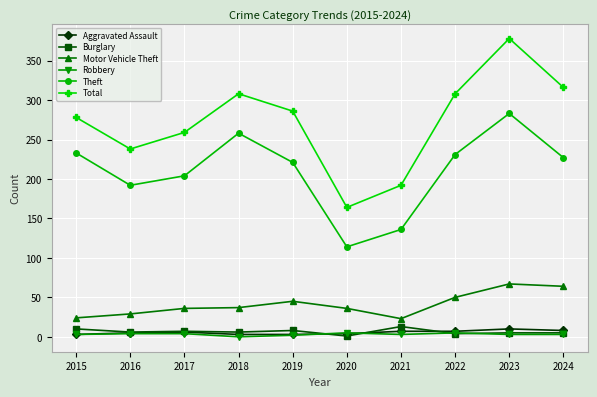

Which series changed the most between 2023 and 2024?

Total